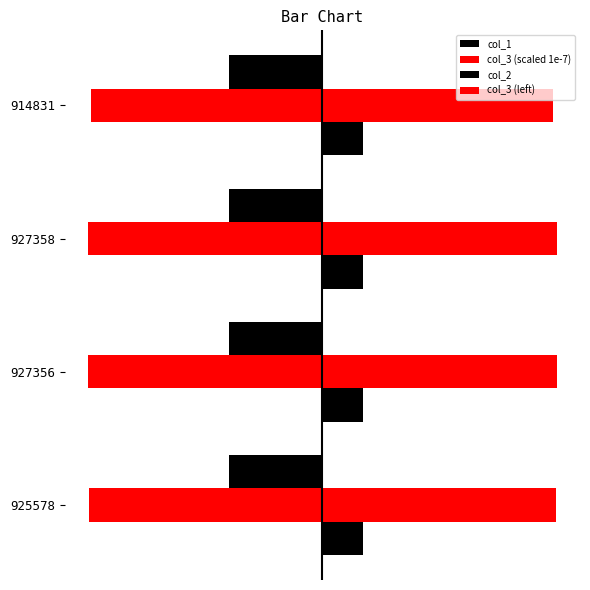

What is the highest value of the col_2 series?

0.2